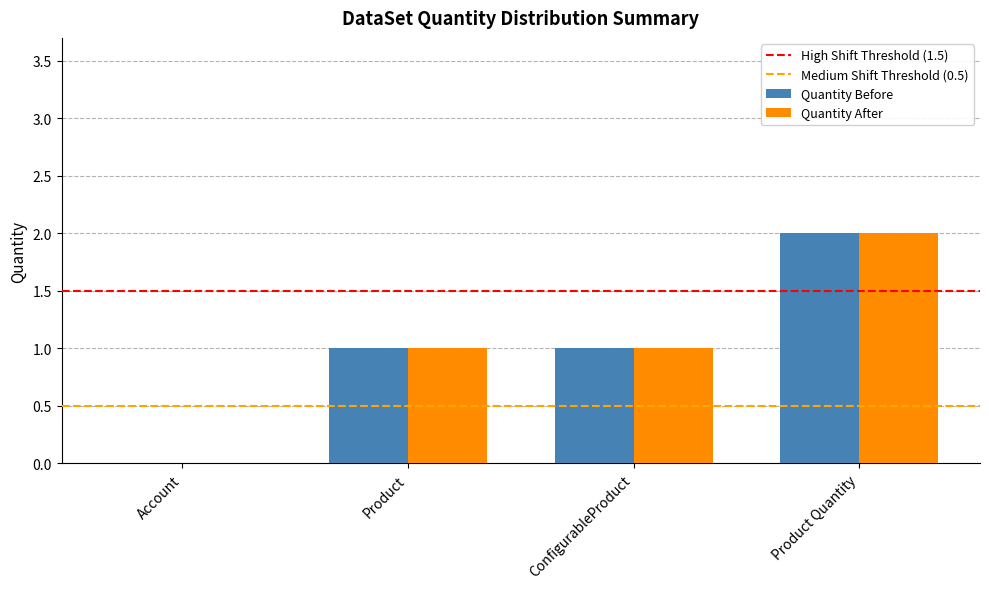

Which category has the highest value in the Quantity After series?

Product Quantity